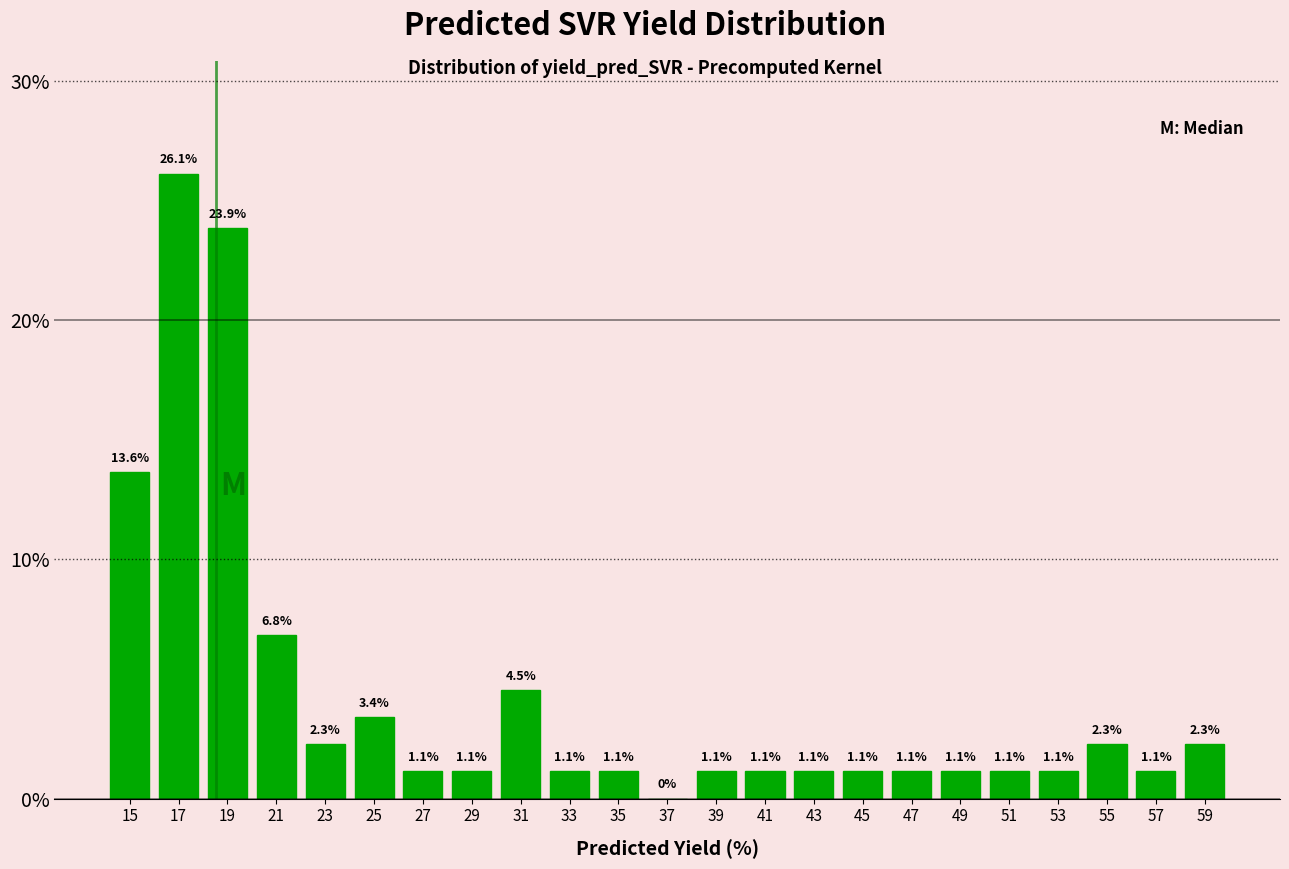

Reading left to right, transcribe this chart: for each bar, give the range it covers on the x-axis and its height.

14 to 16: 13.6
16 to 18: 26.1
18 to 20: 23.9
20 to 22: 6.8
22 to 24: 2.3
24 to 26: 3.4
26 to 28: 1.1
28 to 30: 1.1
30 to 32: 4.5
32 to 34: 1.1
34 to 36: 1.1
36 to 38: 0.0
38 to 40: 1.1
40 to 42: 1.1
42 to 44: 1.1
44 to 46: 1.1
46 to 48: 1.1
48 to 50: 1.1
50 to 52: 1.1
52 to 54: 1.1
54 to 56: 2.3
56 to 58: 1.1
58 to 60: 2.3